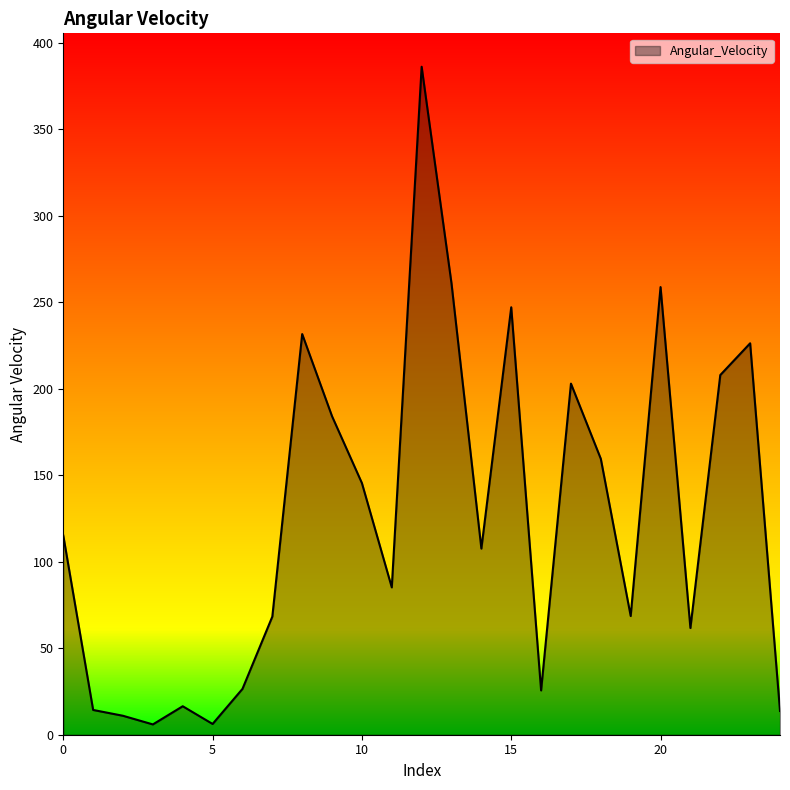

What is the greatest value displayed?

386.1